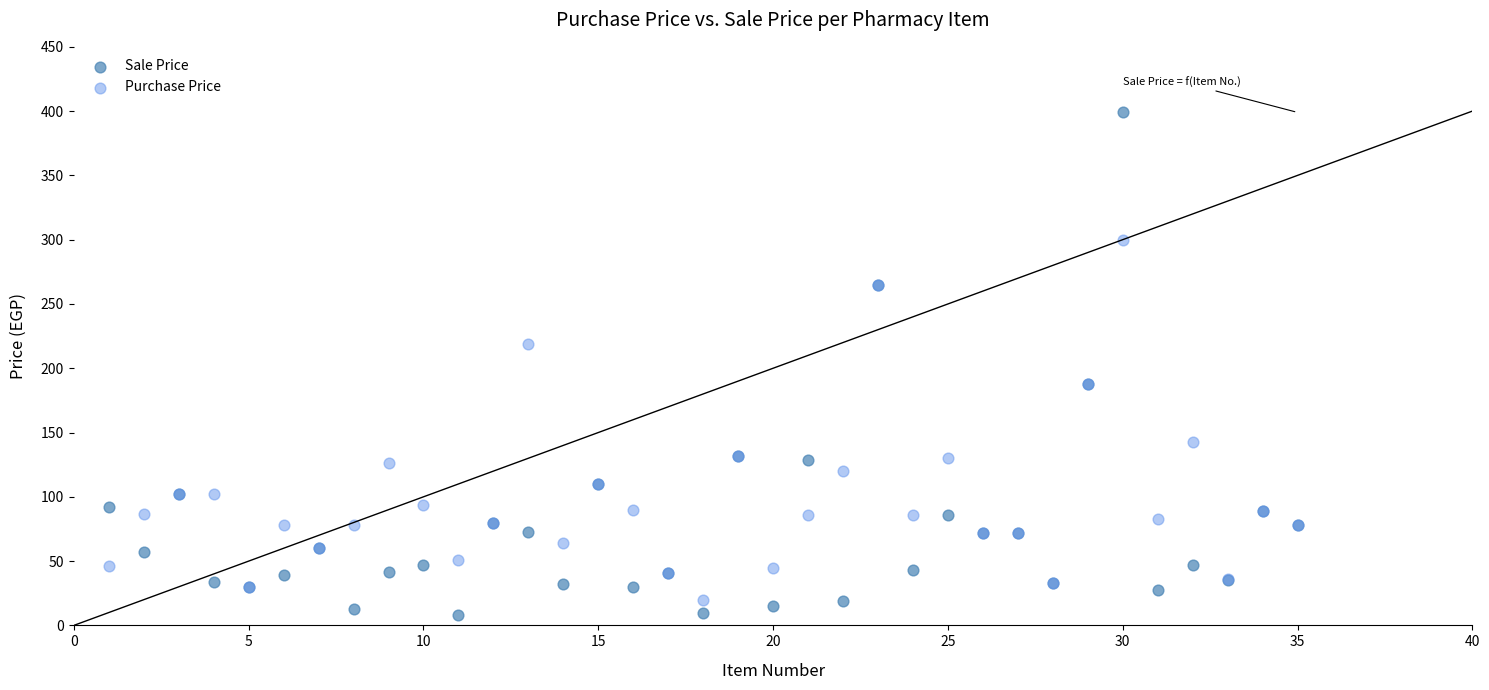

Which series has the largest Y range (max minus min)?

Sale Price